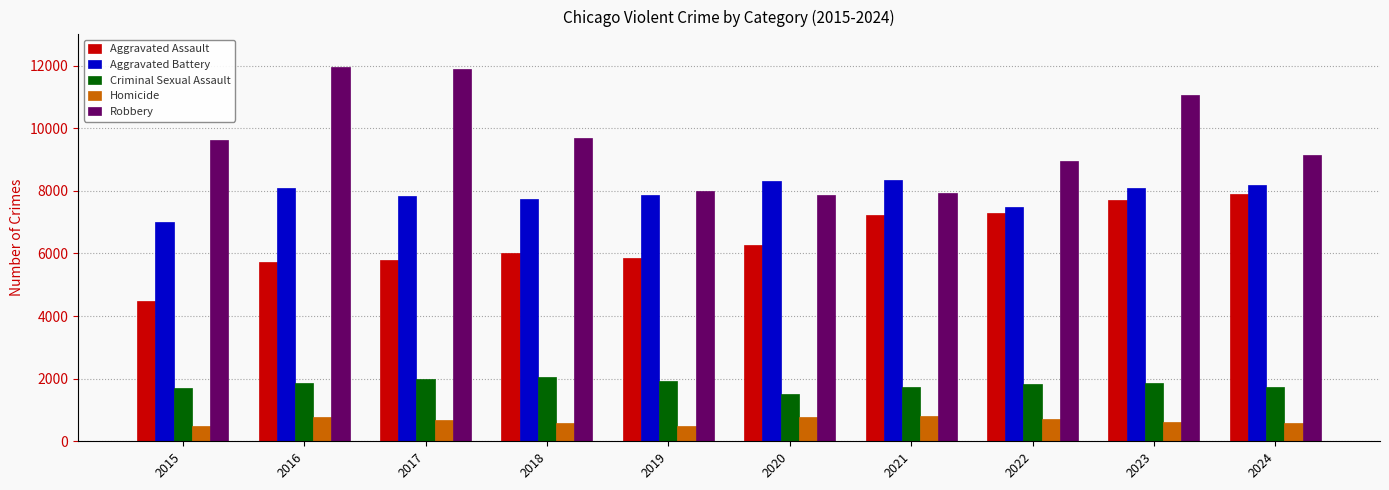

At how many categories does at least one series exceed 10898?

3